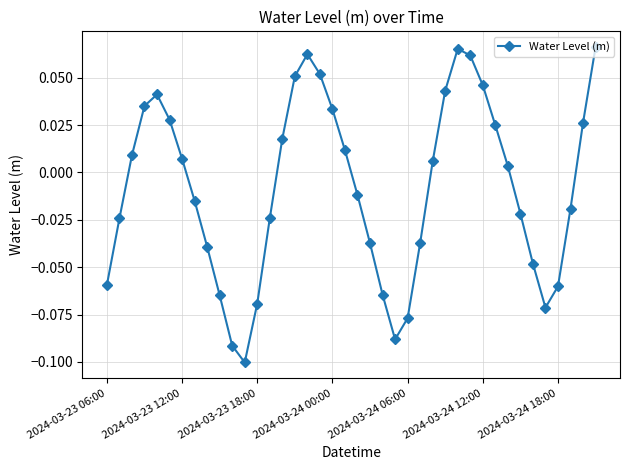

True or false: there are more than 0 points higher than both neighbors.

True